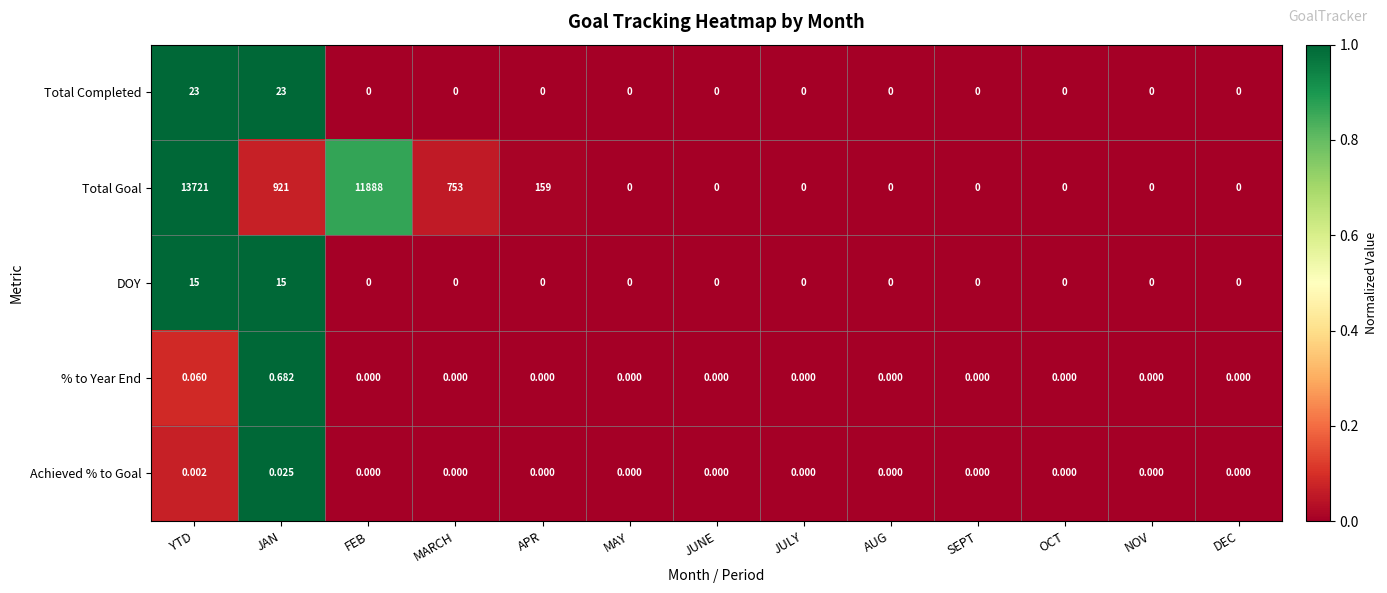

Which category has the highest value in the % to Year End series?

JAN